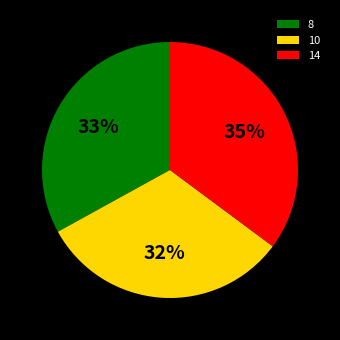

True or false: 14 accounts for 35% of the total.

True